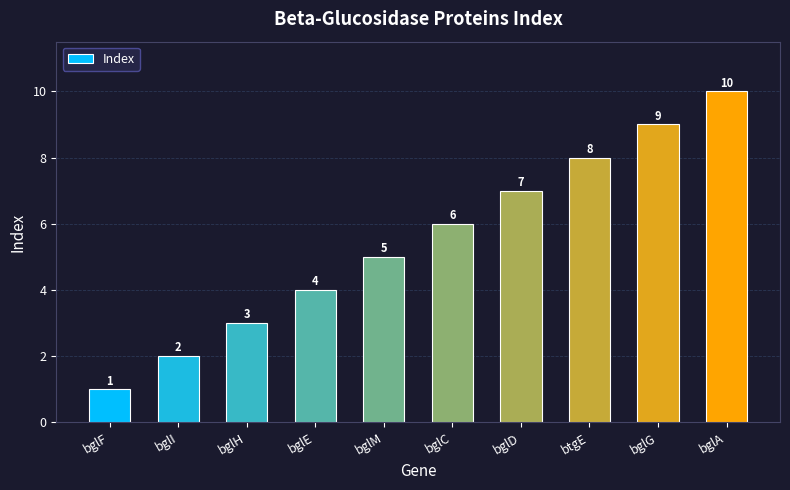

What is the greatest value displayed?

10